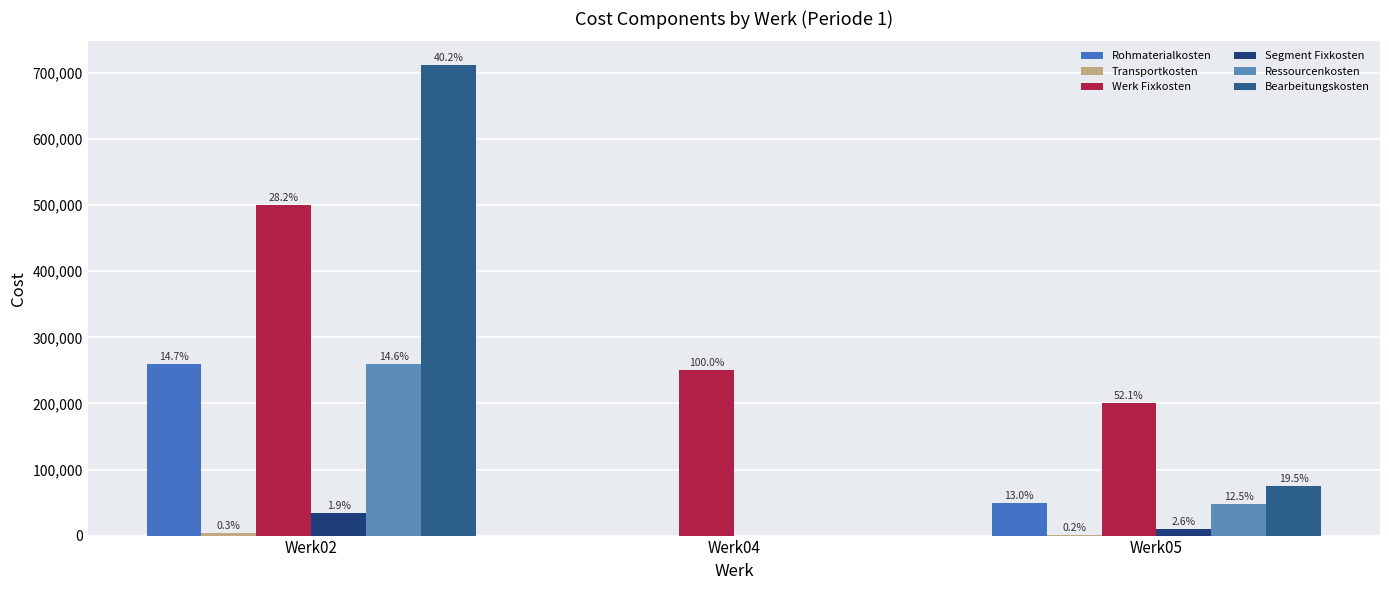

How many groups of bars are there?

3